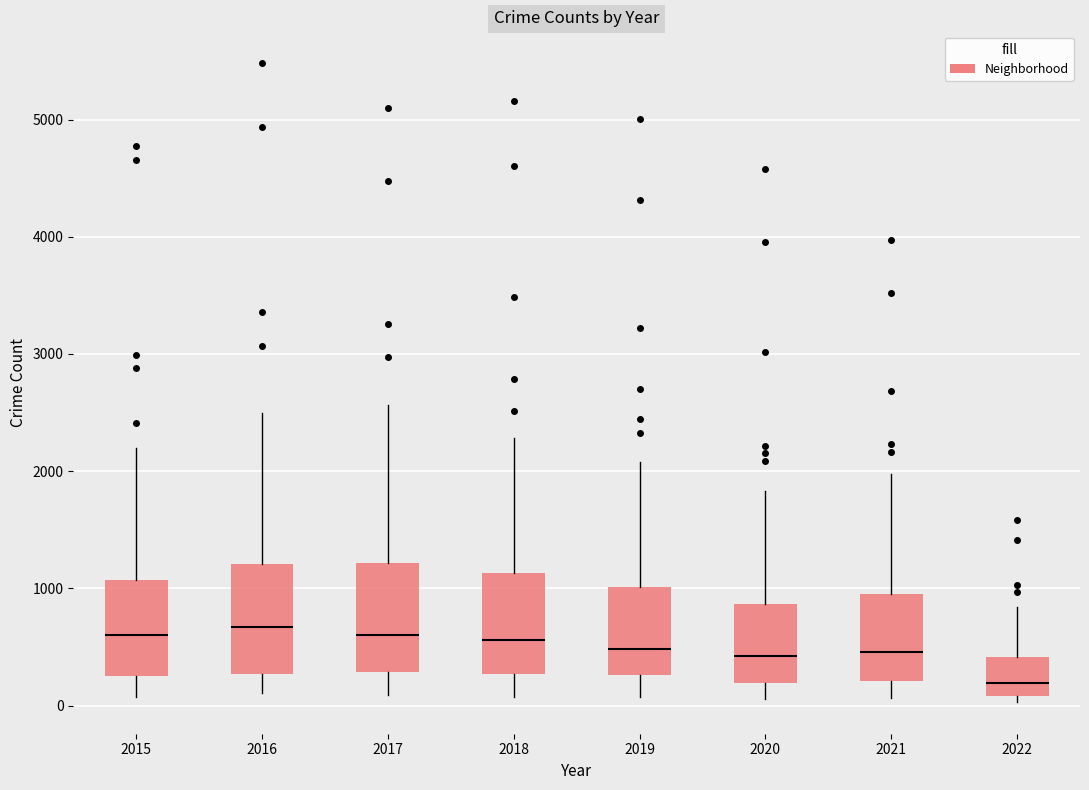

Where does the lower whisker of the box at x = 2018 end on the y-axis? The values are not printed on the chart, so give them approximately, as read against the axis.

100